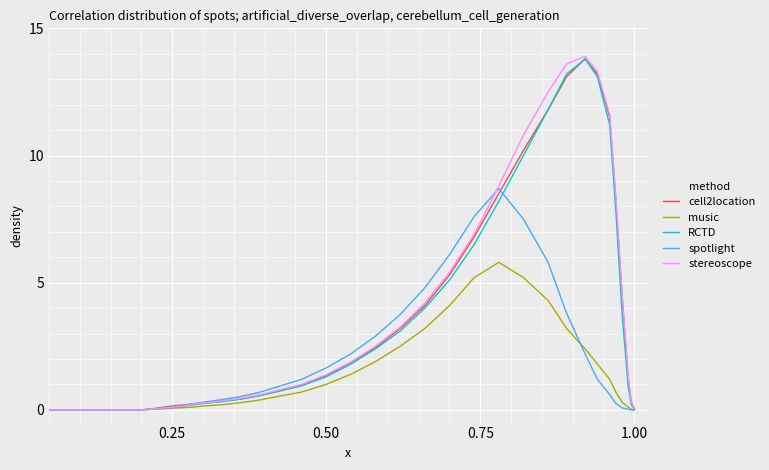

What is the greatest value displayed?

13.9